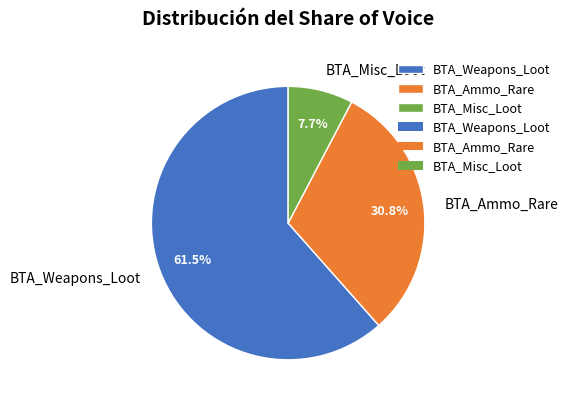

How many slices are in this pie chart?

3